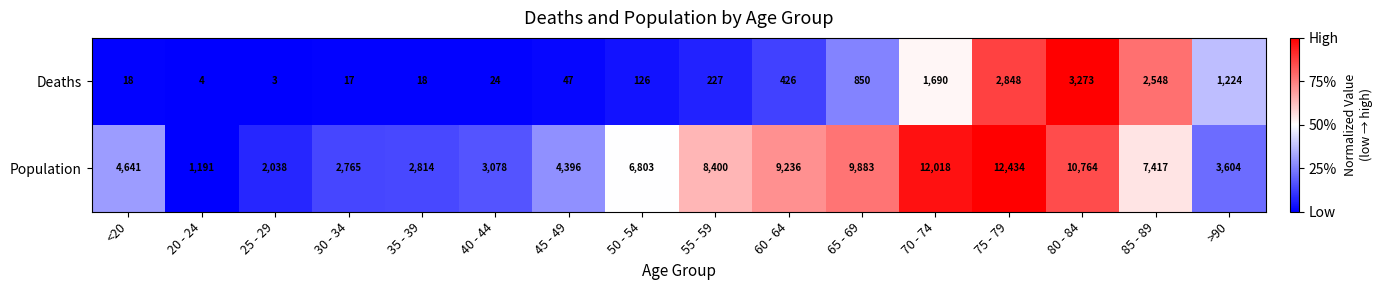

Rank the series by their average value, from lowest to highest.

Deaths, Population